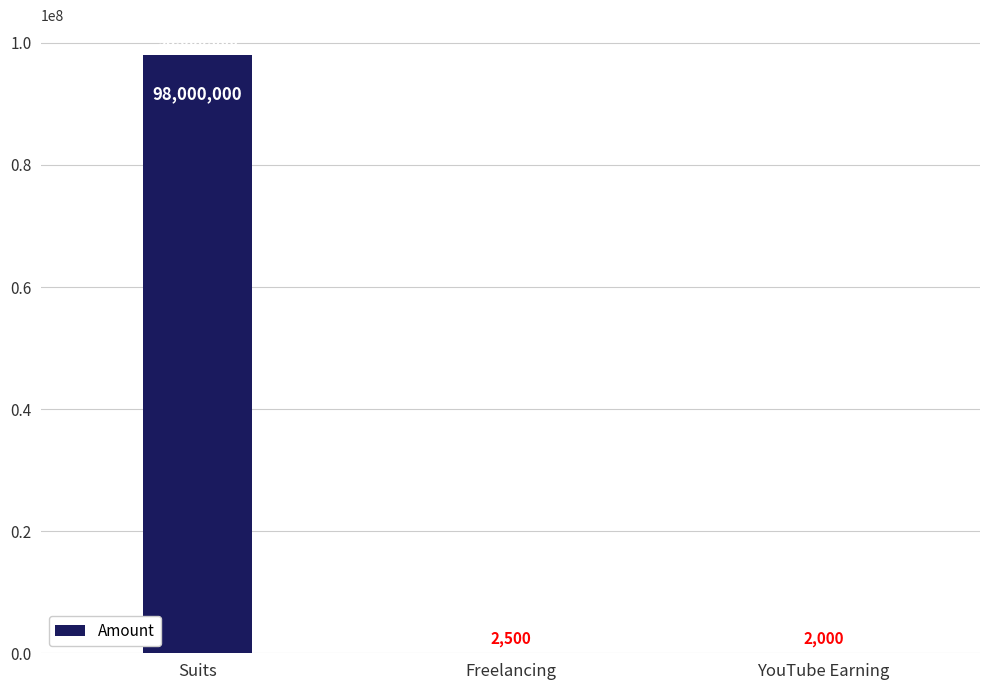

Approximately how many times larger is the value at Suits compared to YouTube Earning?

49000.0